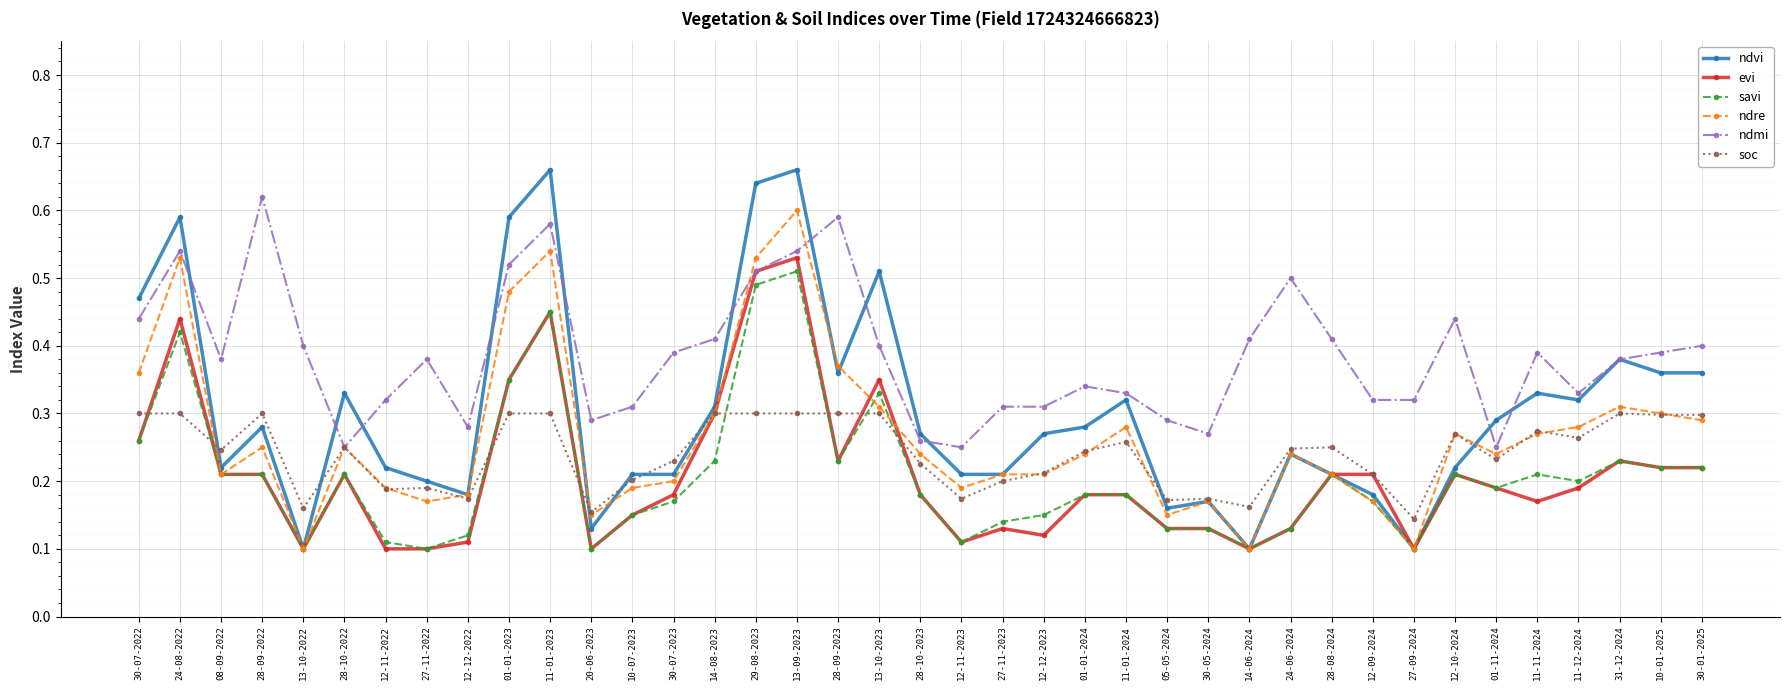

How many ndmi values are between 0 and 1?

39